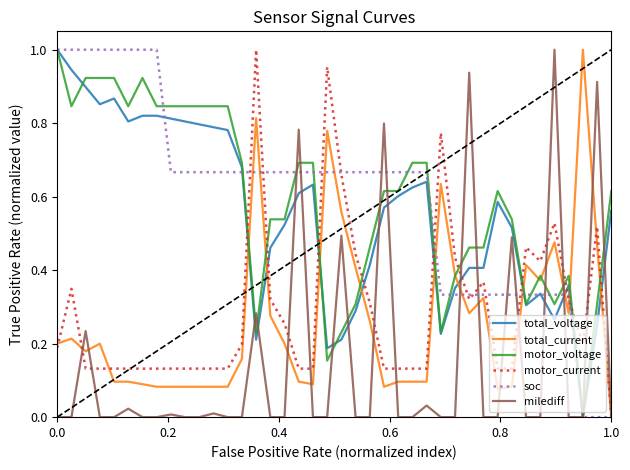

How many times do total_voltage and motor_current cross each other?

10